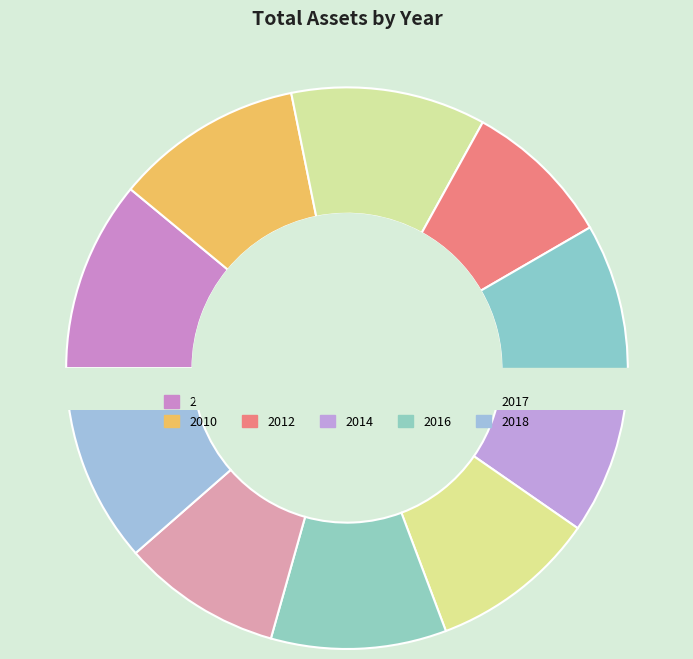

Do 2014 and 2015 together represent more than half of the pie?

No